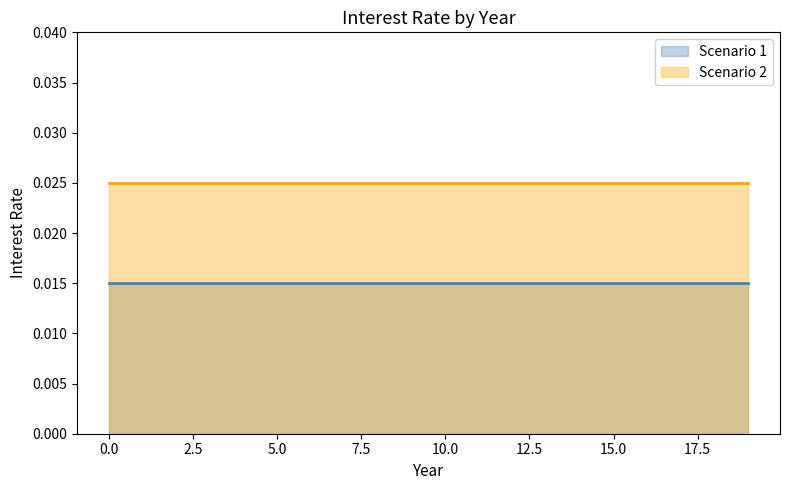

True or false: Scenario 2 and Scenario 1 intersect in this chart.

False